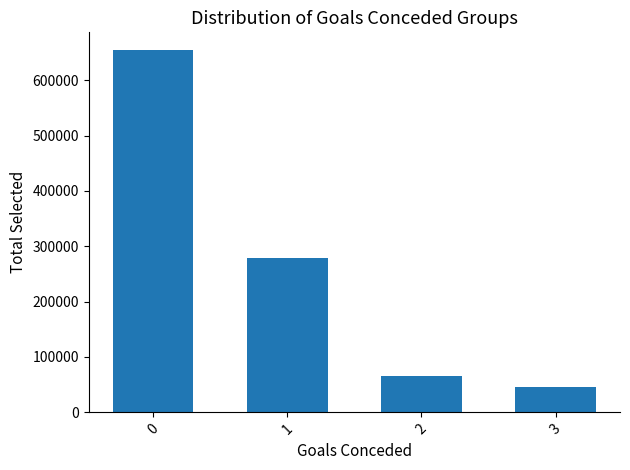

What is the value of the 3rd bar from the left?

65747